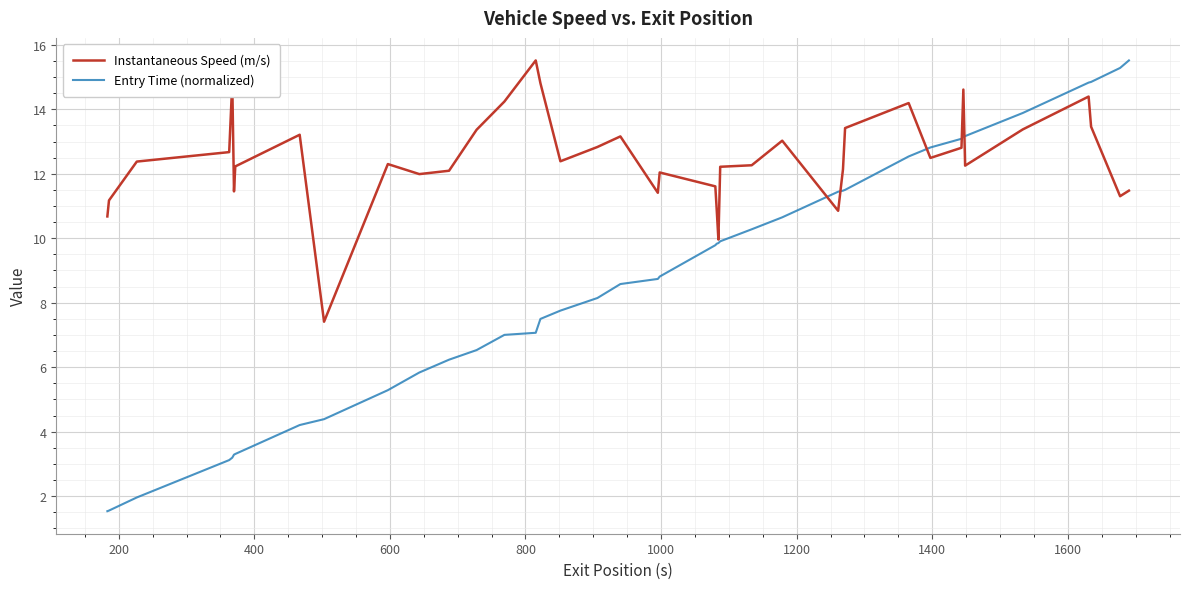

What is the sum of all Instantaneous Speed (m/s) values?

498.9